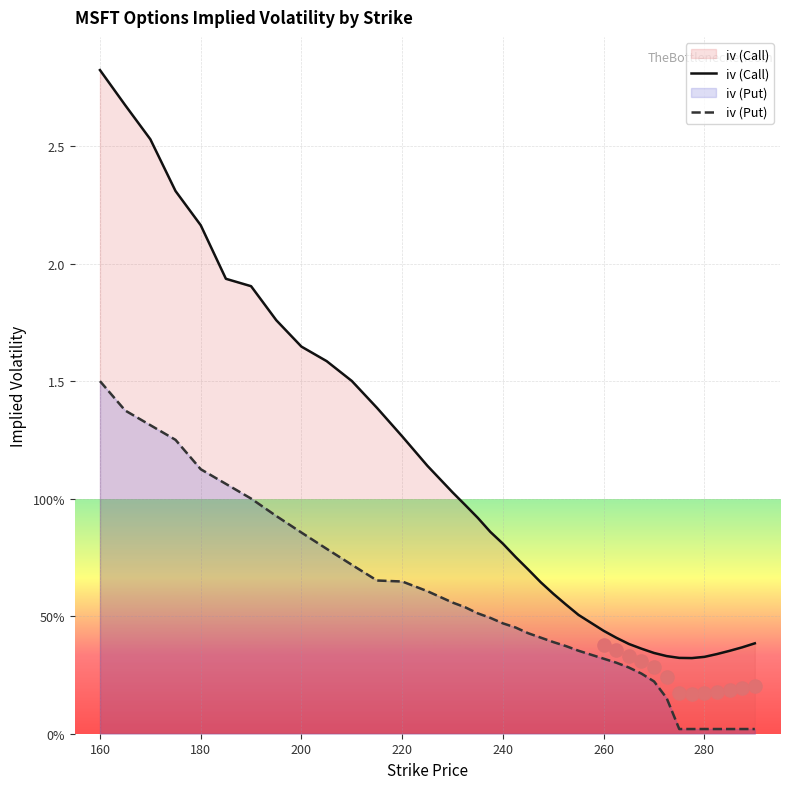

Which series has the largest total across all categories?

iv (Call)